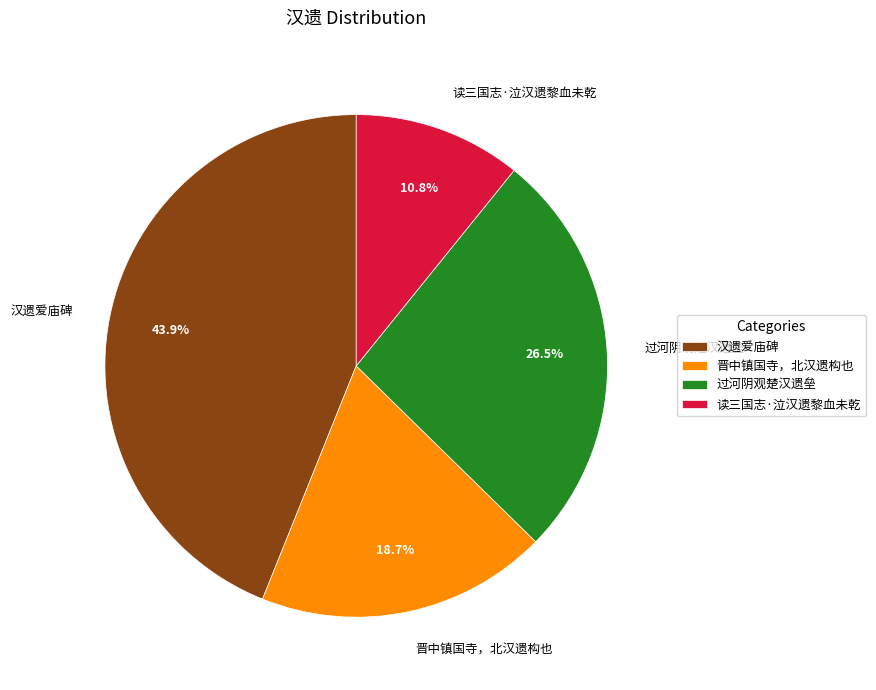

To the nearest percent, what is the difference between the largest and smallest slice percentages?

33%